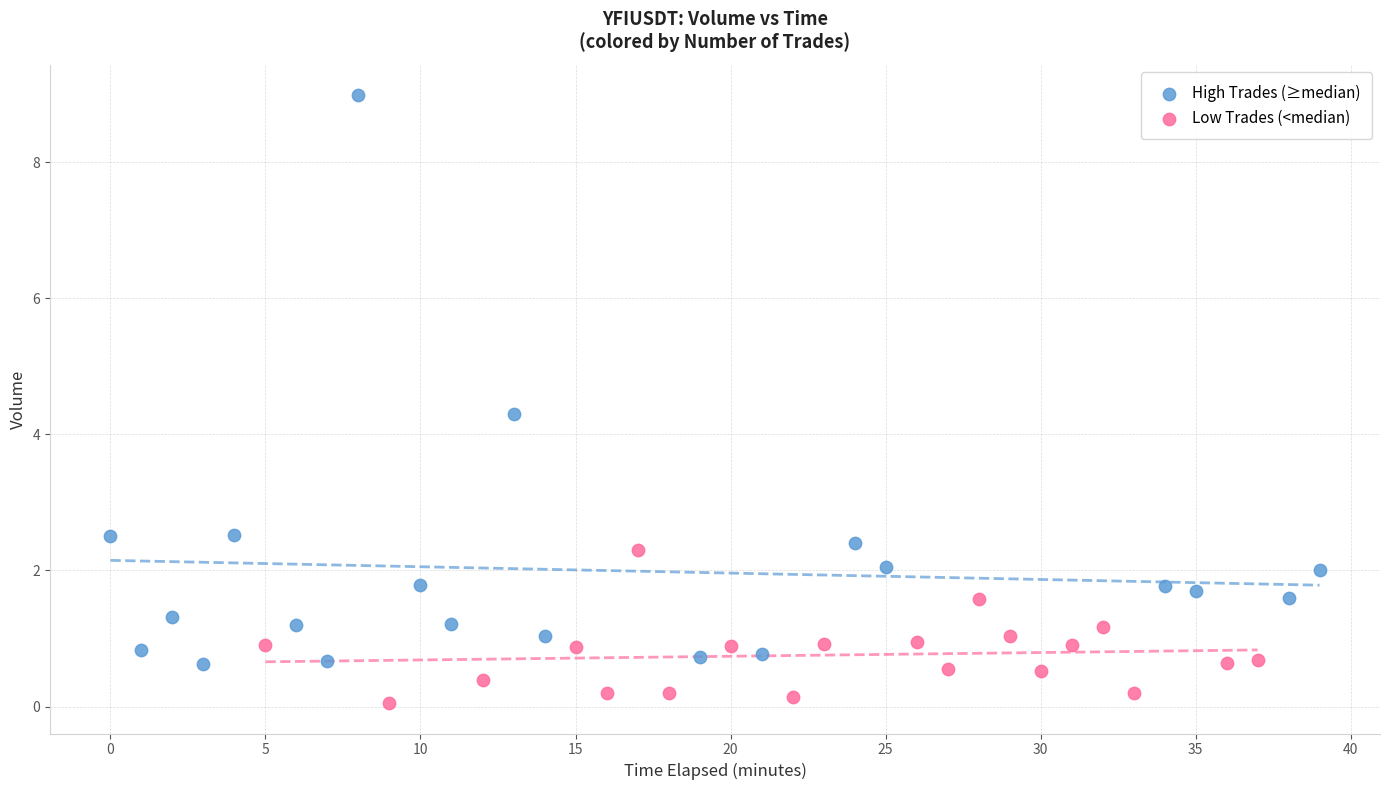

What are all the series names shown in the legend?

High Trades (≥median), Low Trades (<median)